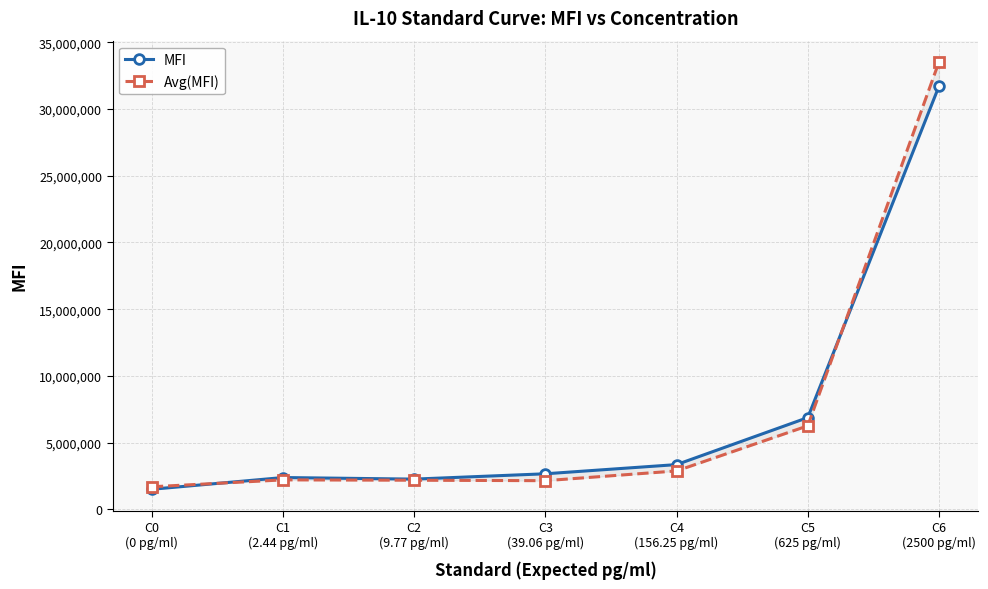

Where is the first local maximum for MFI?

C1
(2.44 pg/ml)